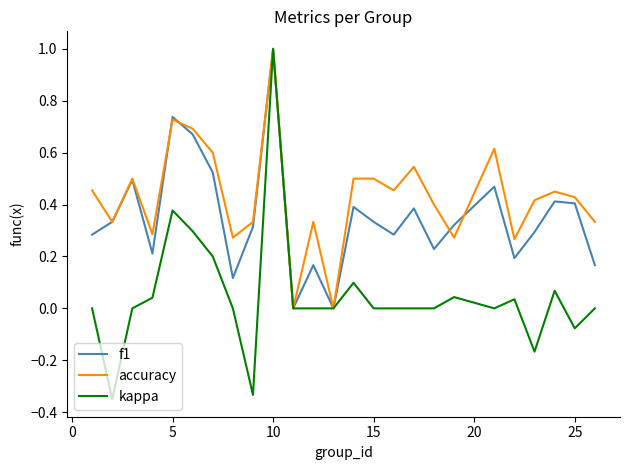

Rank the series by their average value, from lowest to highest.

kappa, f1, accuracy